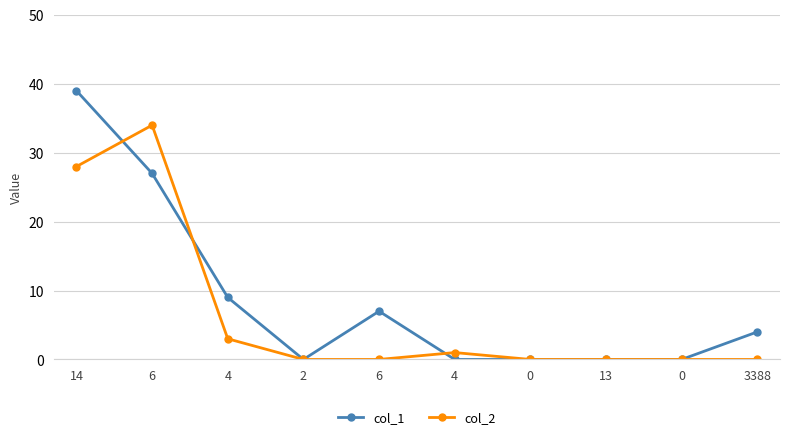

Which series changed the most between 2 and 13?

col_1